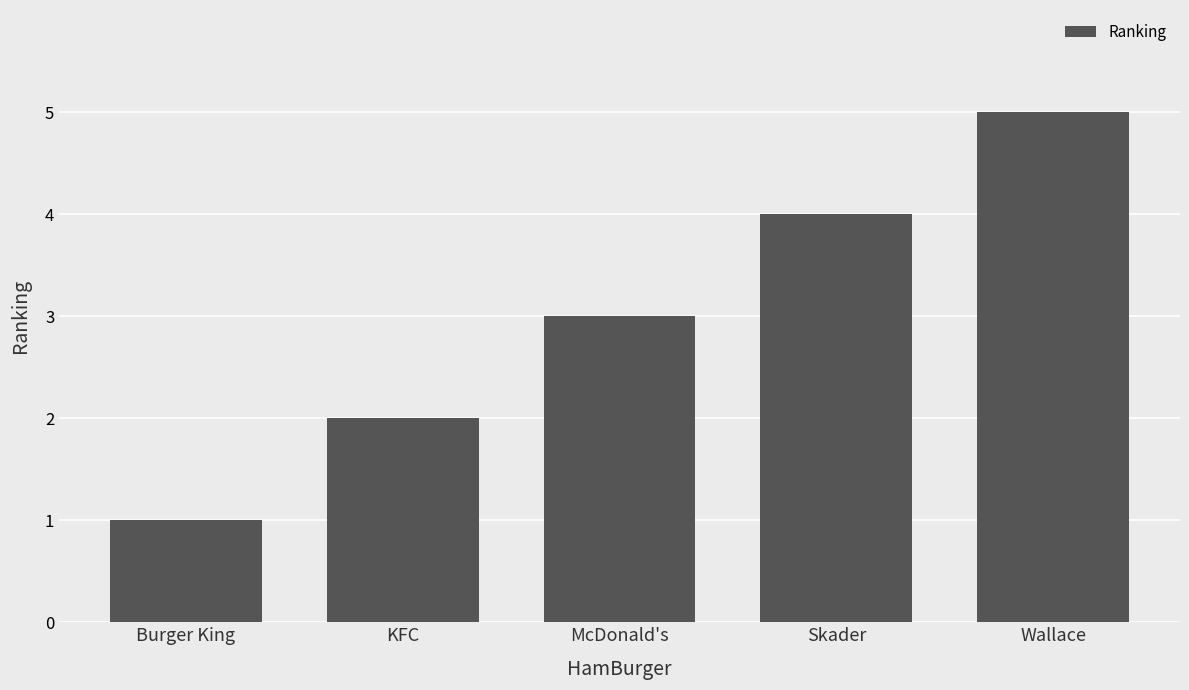

What is the sum of all values?

15